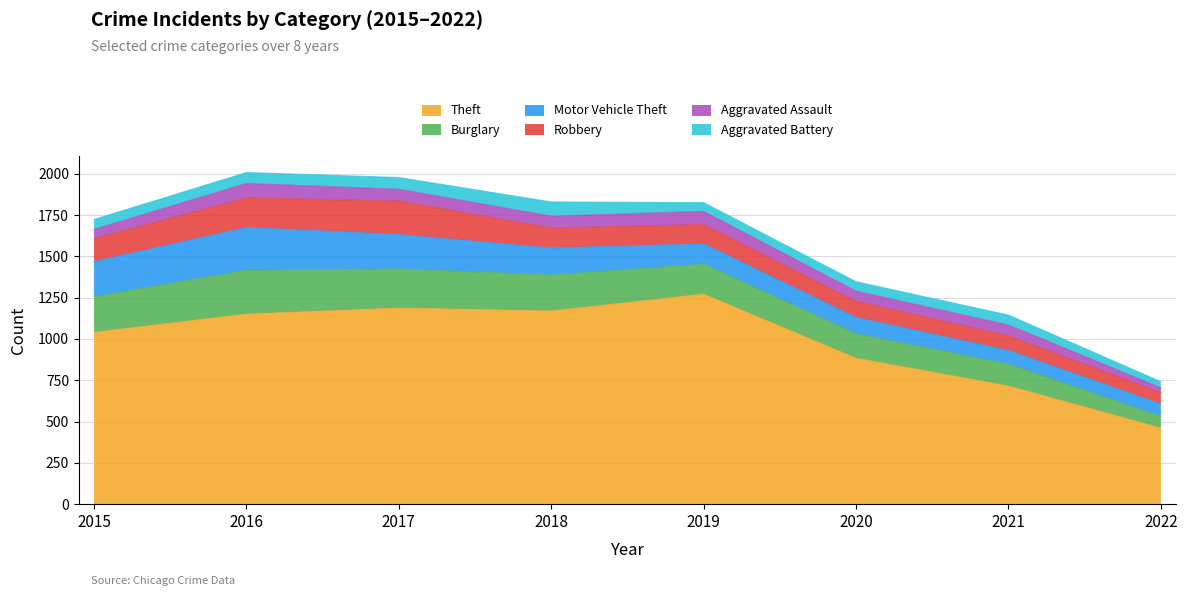

In Aggravated Assault, how many points are lower than both neighbors (excluding endpoints)?

1